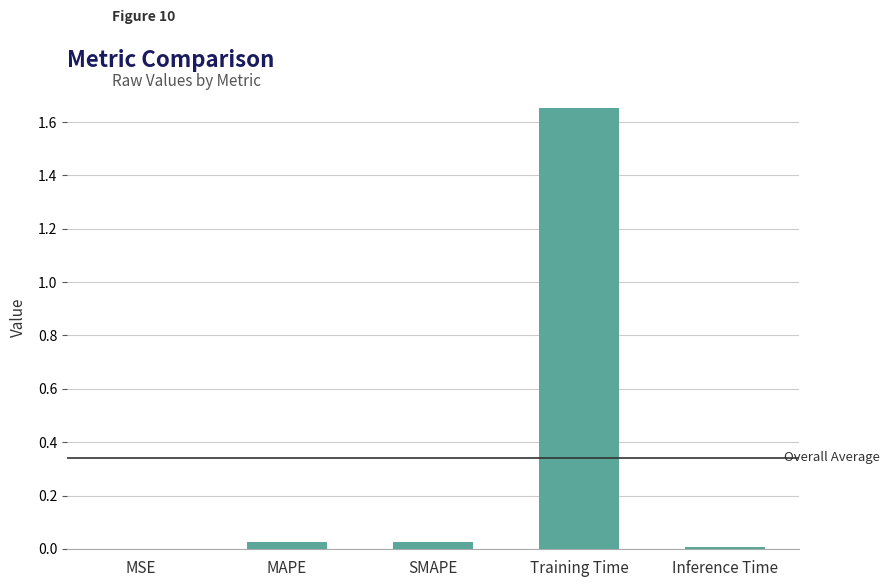

Is it true that the value at Training Time is 2.9?

False